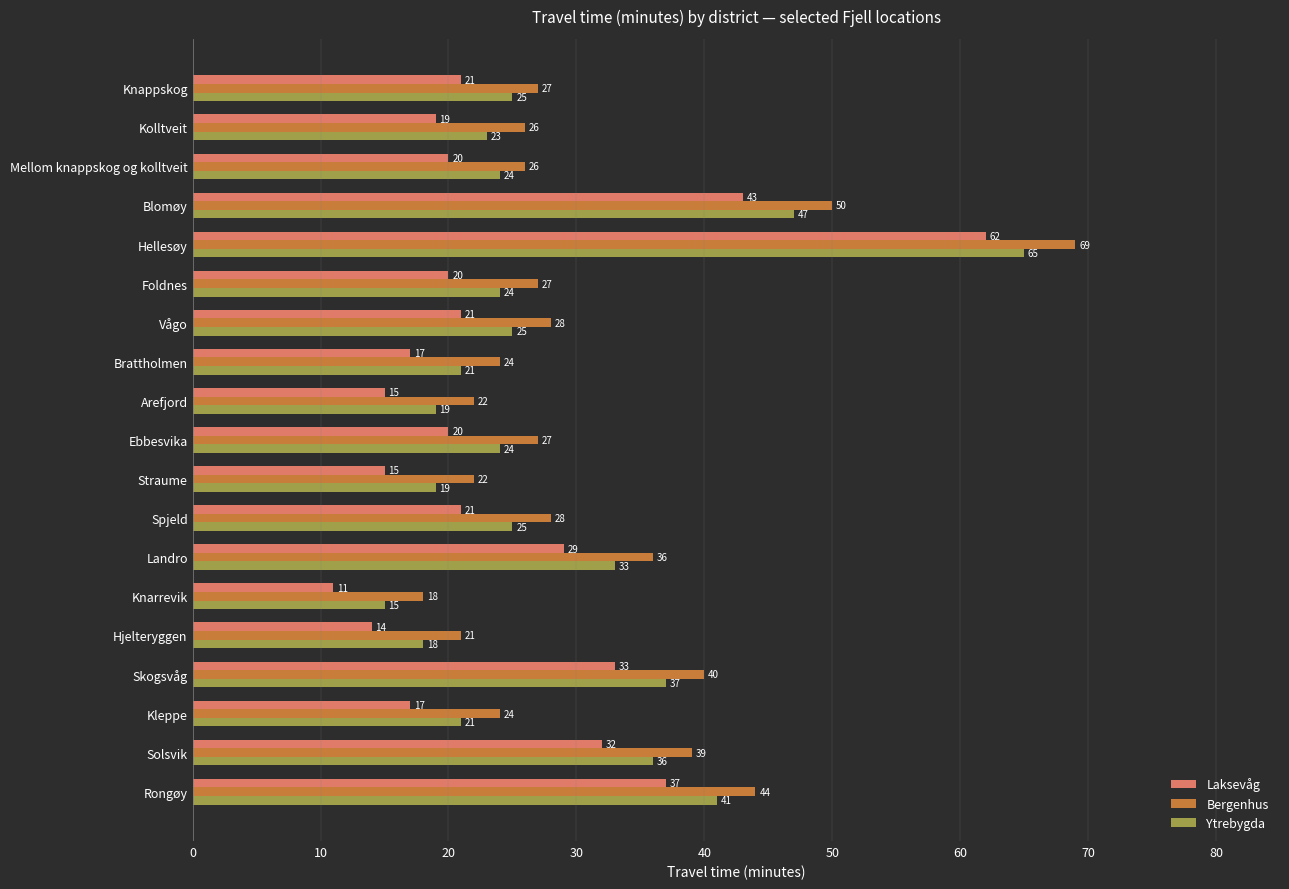

Rank the series by their average value, from lowest to highest.

Laksevåg, Ytrebygda, Bergenhus